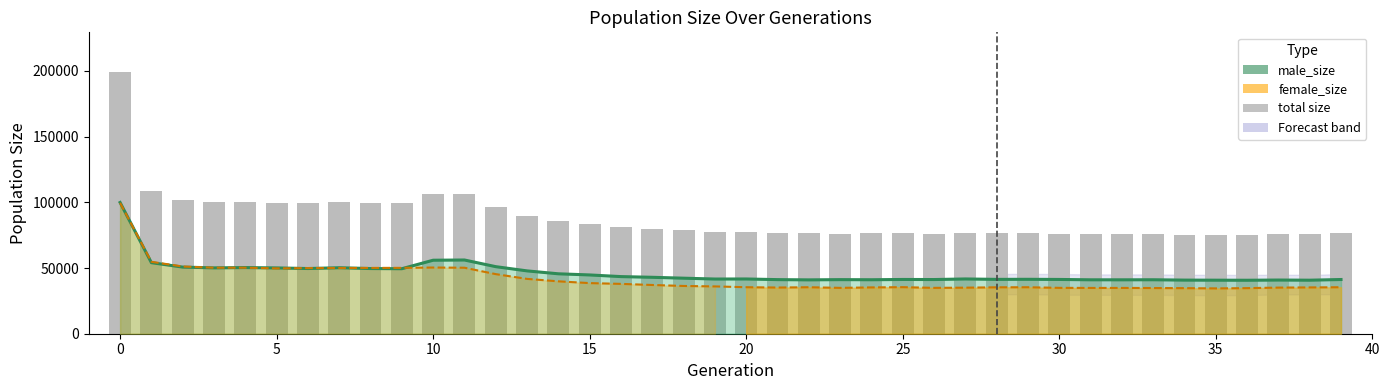

Reading right to left, extract all data points from this chart.

male_size line: 41263	40746	40865	40700	40751	40810	41075	41029	41040	41308	41420	41365	41689	41238	41302	41084	41171	40988	41179	41673	41630	42277	42952	43481	44738	45612	47829	51046	56116	55945	49475	49607	50229	49627	50084	50351	50129	50708	54077	99885
female_size line: 35387	35245	35107	34695	34503	34694	34781	34859	34859	34917	35375	35337	35058	34912	35444	35249	34906	35384	35156	35400	36001	36352	37095	37938	38530	39881	41742	45362	50234	50388	50131	50084	50019	49949	49745	50245	50229	51155	54738	99595
Total size: 76650	75991	75972	75395	75254	75504	75856	75888	75899	76225	76795	76702	76747	76150	76746	76333	76077	76372	76335	77073	77631	78629	80047	81419	83268	85493	89571	96408	106350	106333	99606	99691	100248	99576	99829	100596	100358	101863	108815	199480